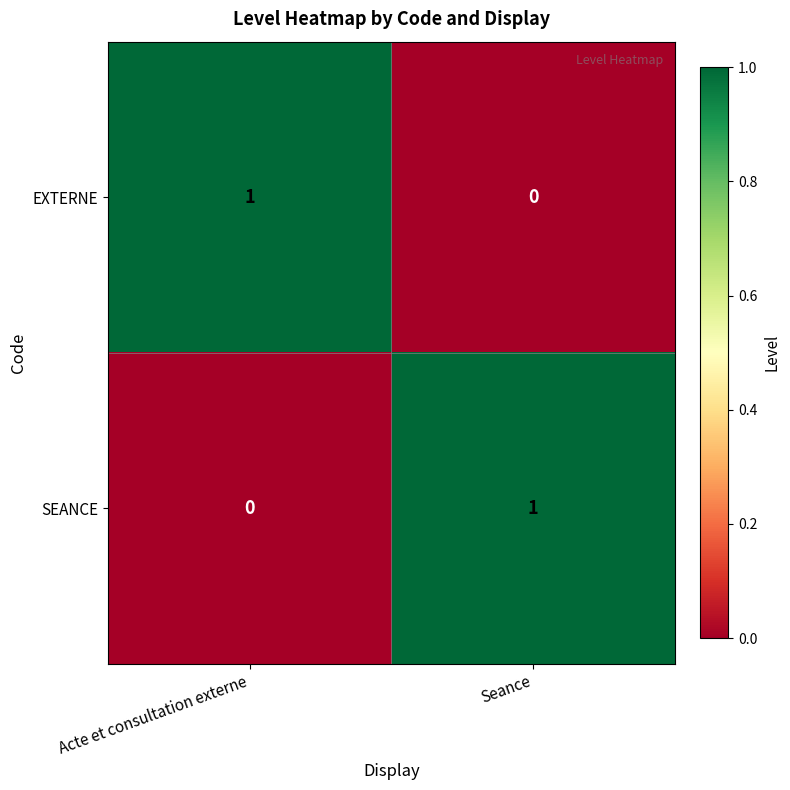

At Acte et consultation externe, list the series in order from smallest to largest.

SEANCE, EXTERNE